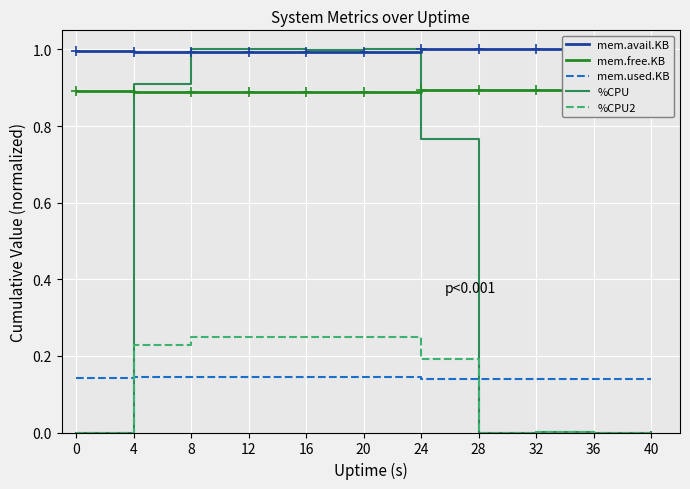

At how many categories does at least one series exceed 0?

11